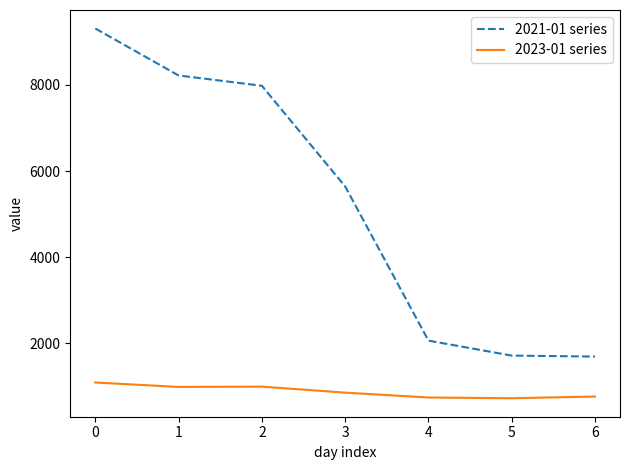

True or false: 2023-01 series and 2021-01 series intersect in this chart.

False